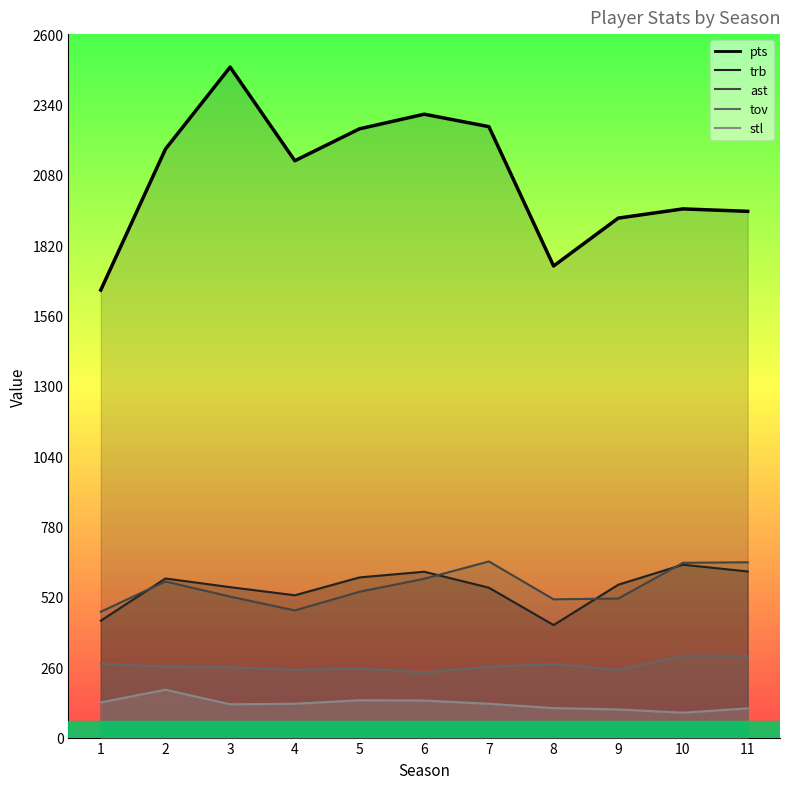

How many values in the stl series are below 125?

5